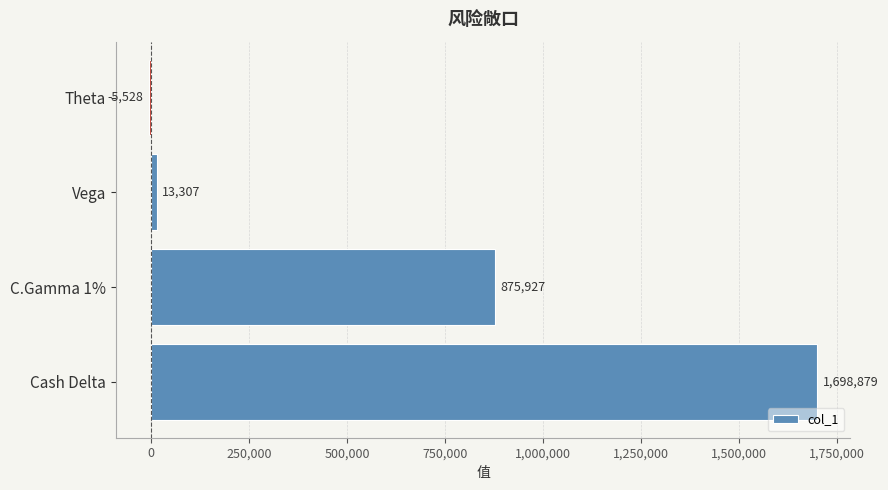

What is the greatest value displayed?

1698879